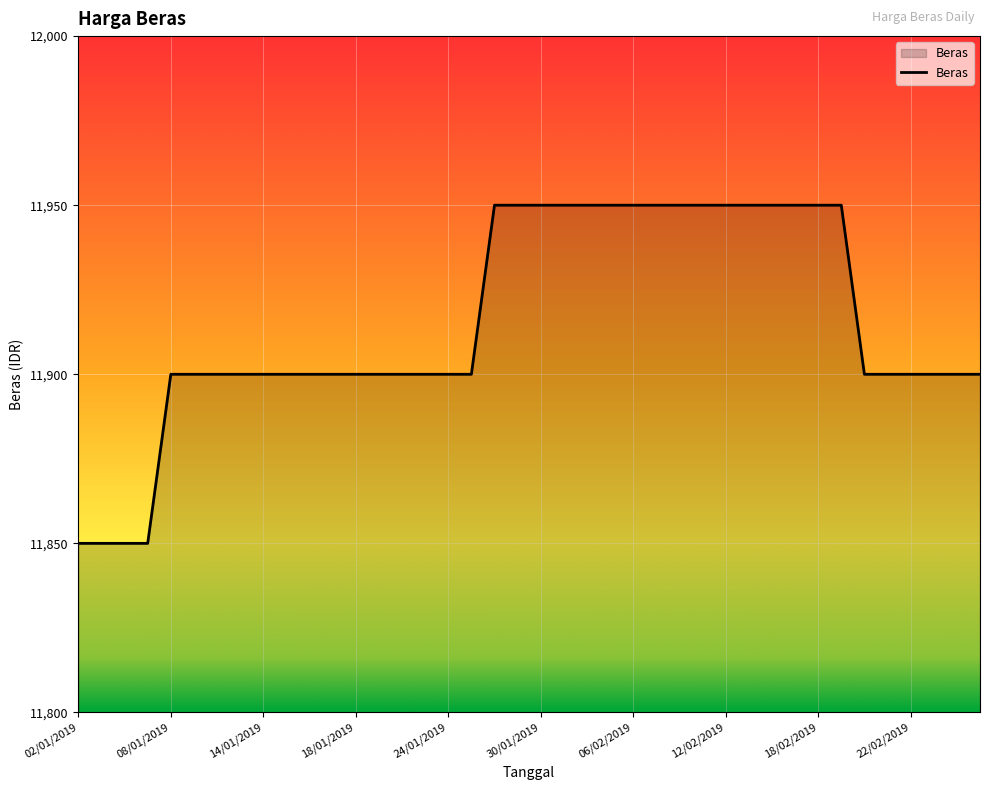

How many categories are shown in the chart?

40